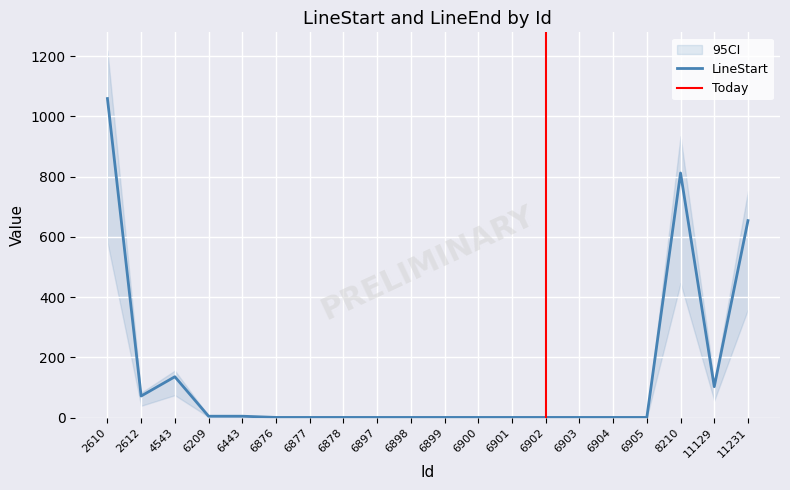

Between 2610 and 6878, which series saw the biggest shift?

LineStart